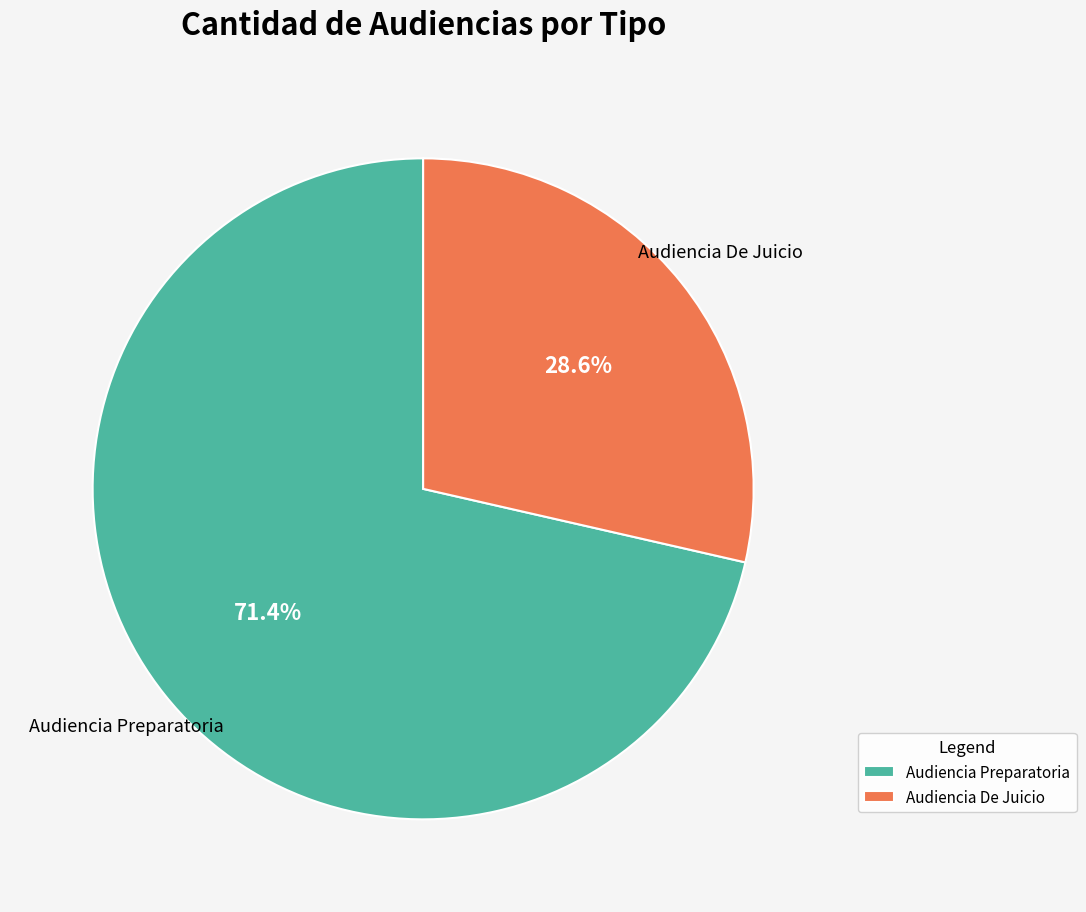

Combined, what portion of the pie is Audiencia De Juicio and Audiencia Preparatoria?

100.0%